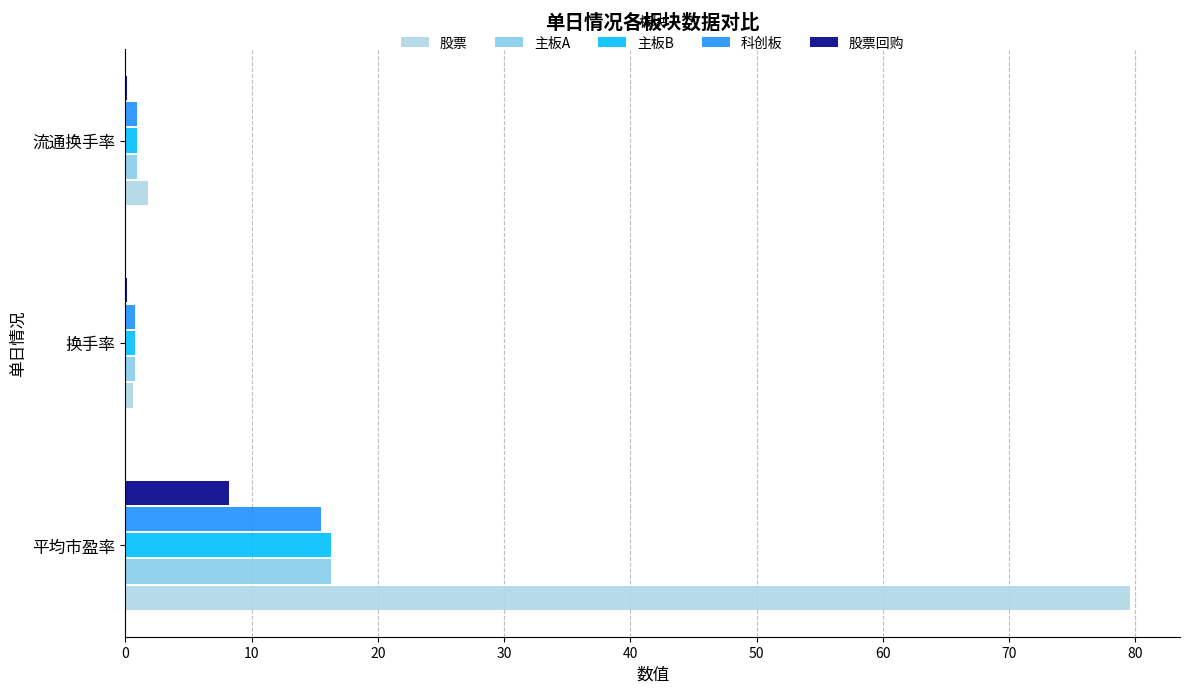

How many series are shown in this chart?

5